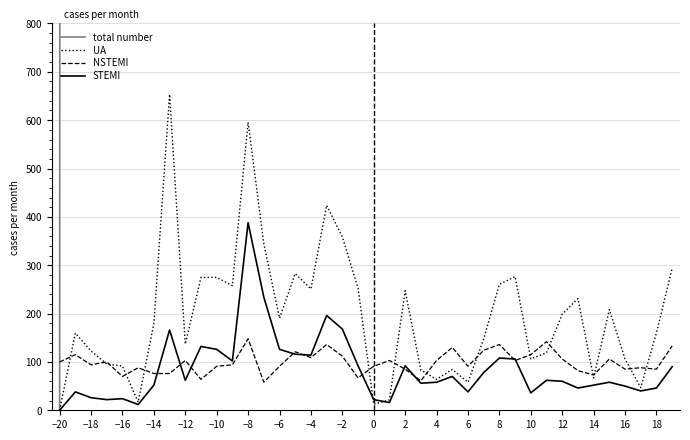

What is the sum of the UA values at −14 and 12?

377.6